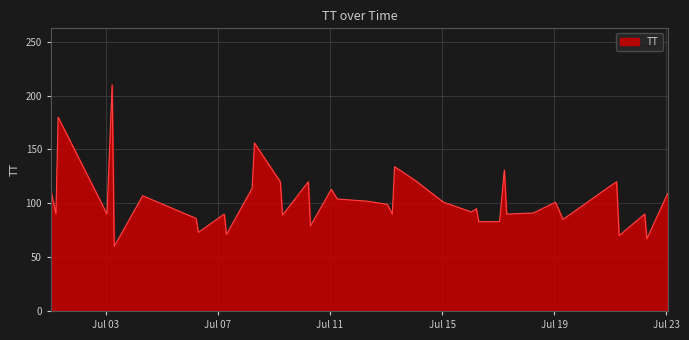

What is the minimum value shown in the chart?

60